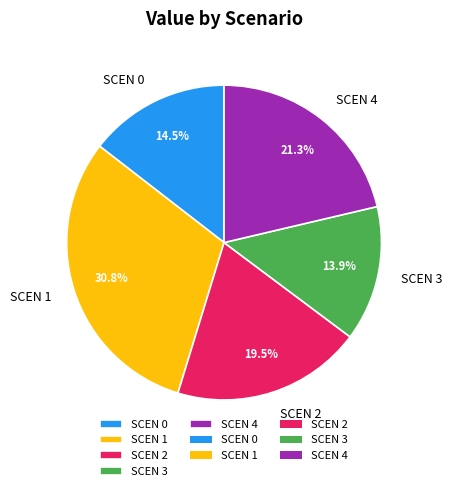

Count the number of slices in the pie.

5